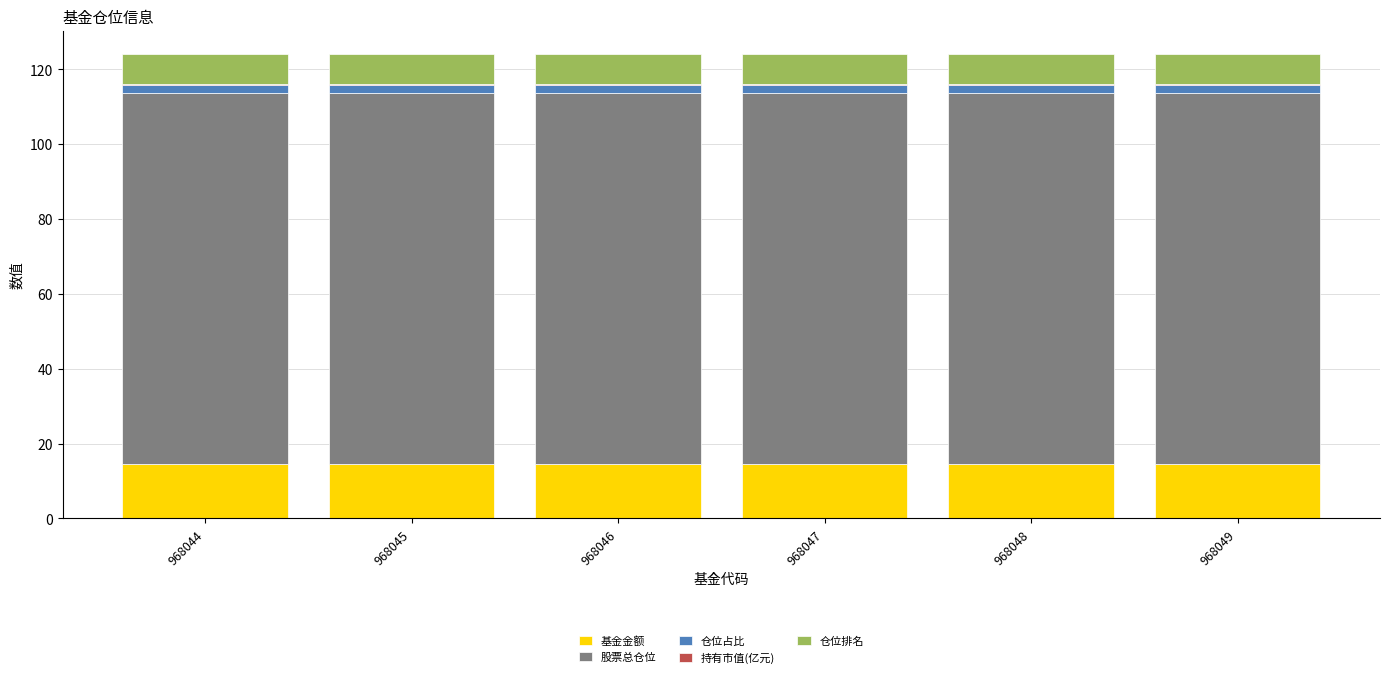

The value of 基金金额 at 968045 is 14.7. True or false?

True